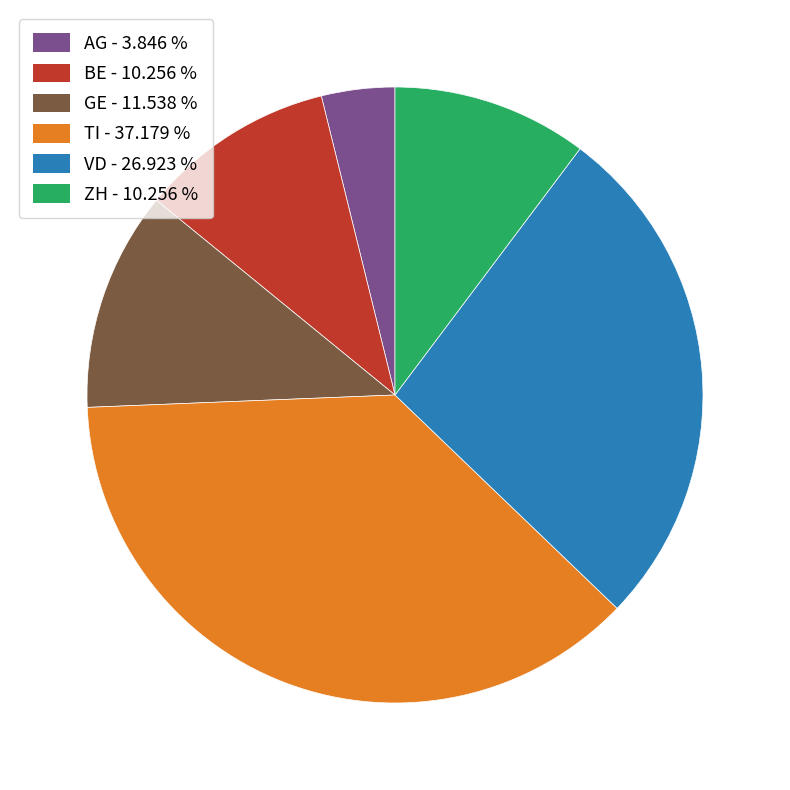

Is there any slice that represents more than half of the pie?

No